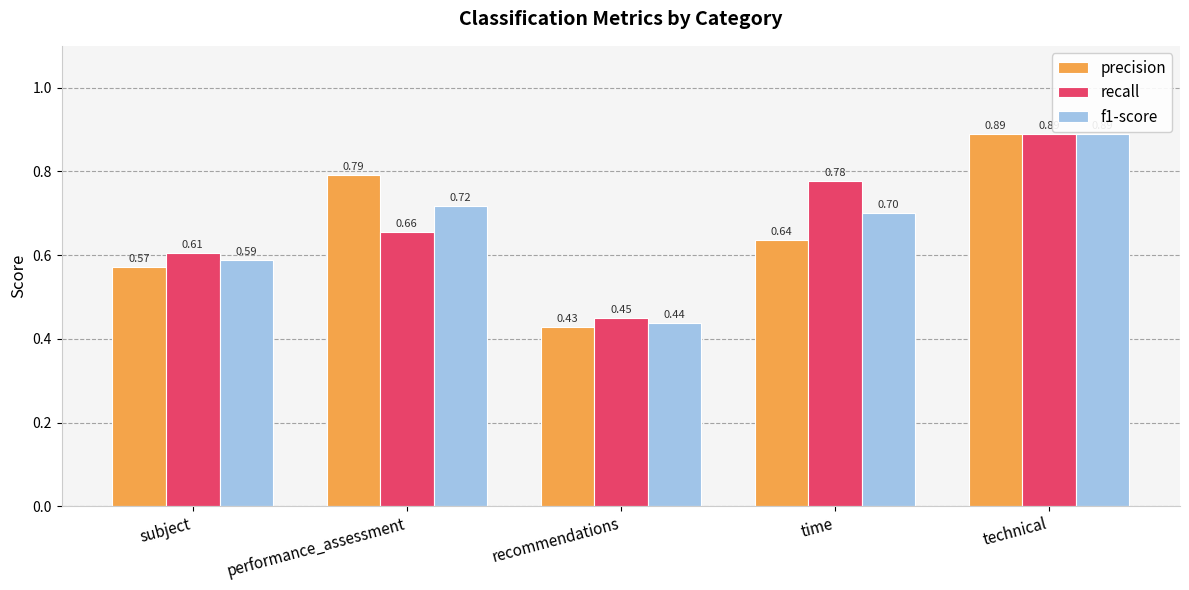

What position from the left is performance_assessment?

2